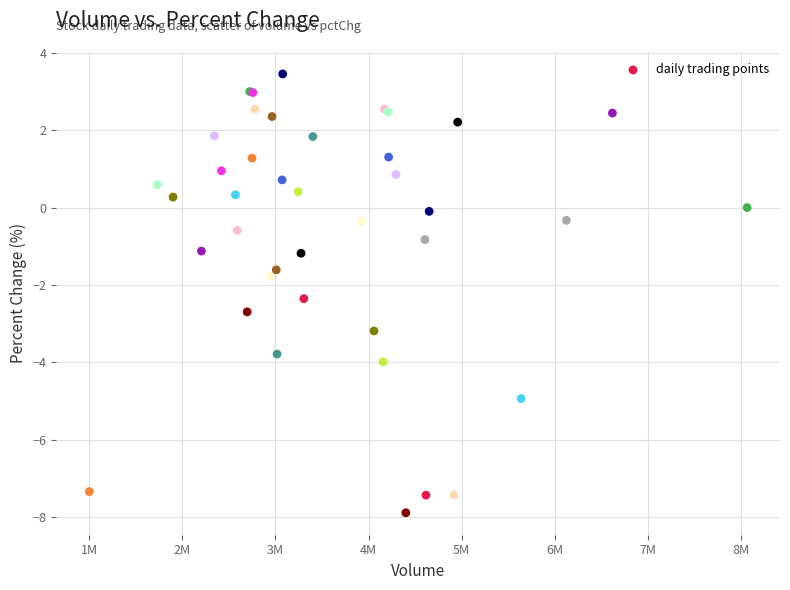

What Y value in the scatter plot is closest to -2?

-1.8